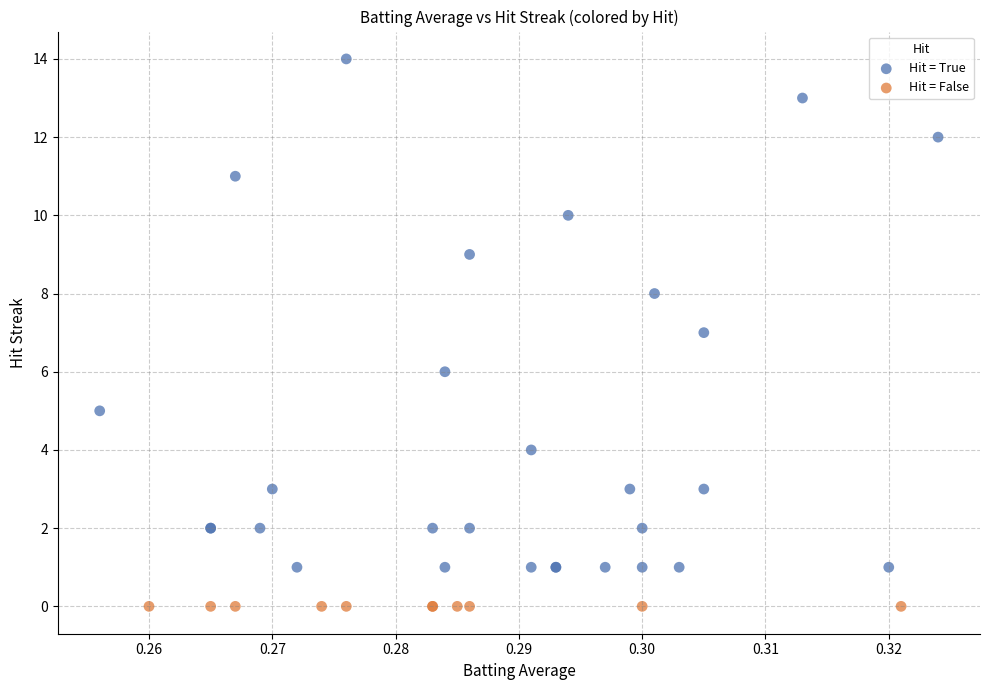

Which series reaches the minimum Y coordinate?

Hit = False